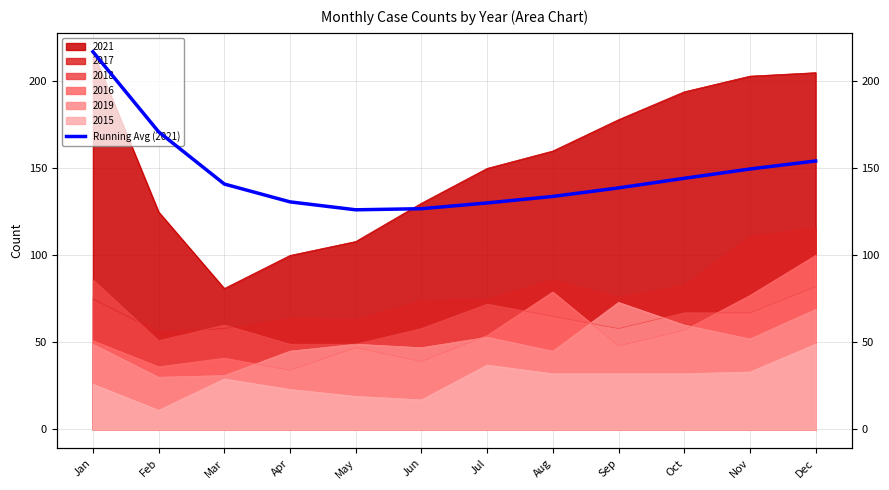

Reading right to left, what are all the values shown in this chart?

Dec=154.2	Nov=149.6	Oct=144.3	Sep=138.8	Aug=133.9	Jul=130.1	Jun=126.8	May=126.2	Apr=130.8	Mar=141.0	Feb=171.0	Jan=217.0